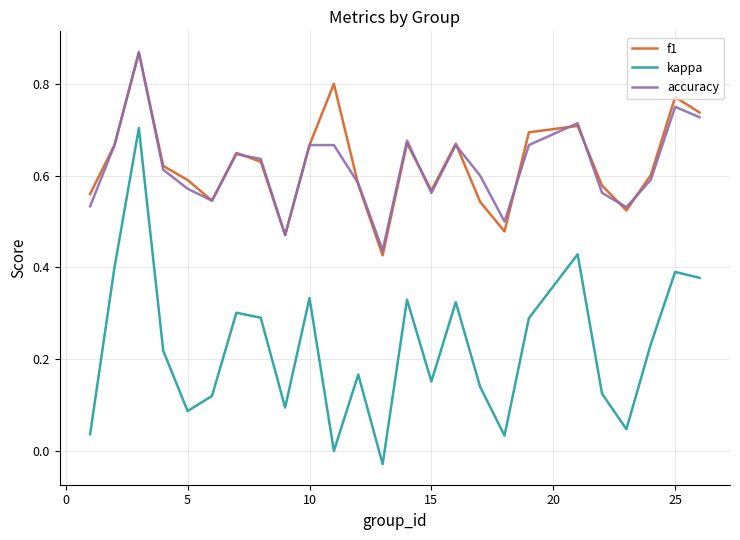

True or false: kappa and f1 cross at least once.

False